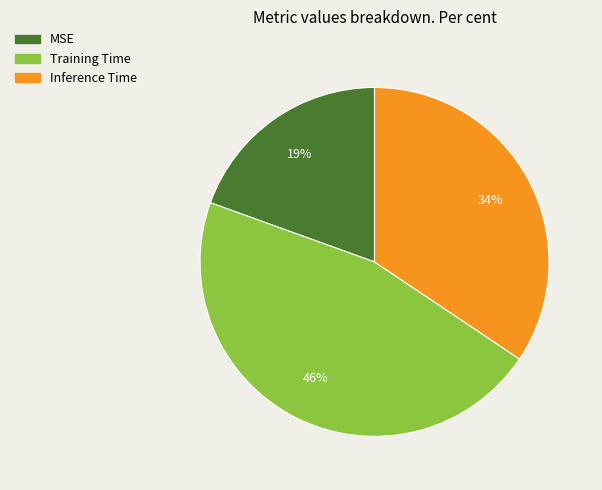

To the nearest percent, what is the combined percentage of Training Time and Inference Time?

81%